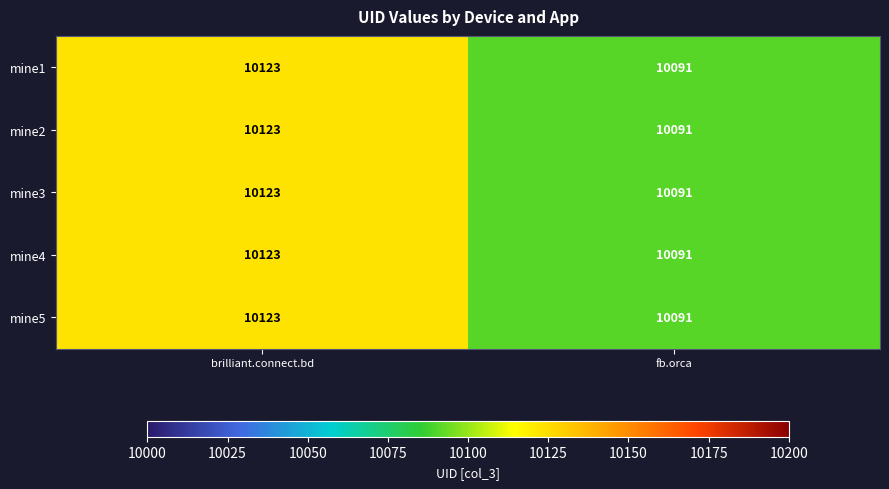

Read the mine2 value at brilliant.connect.bd, to the nearest 10.

10120